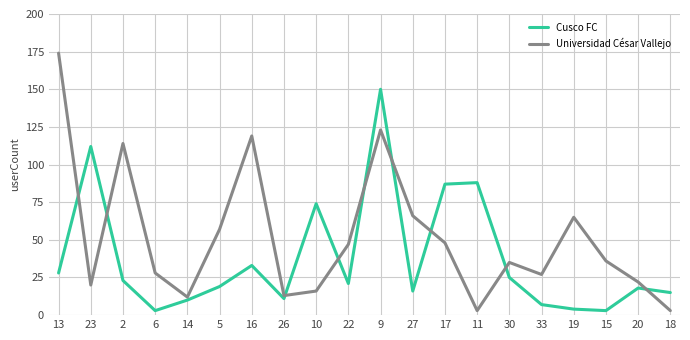

What is the difference between the maximum and minimum values in the Universidad César Vallejo series?

171